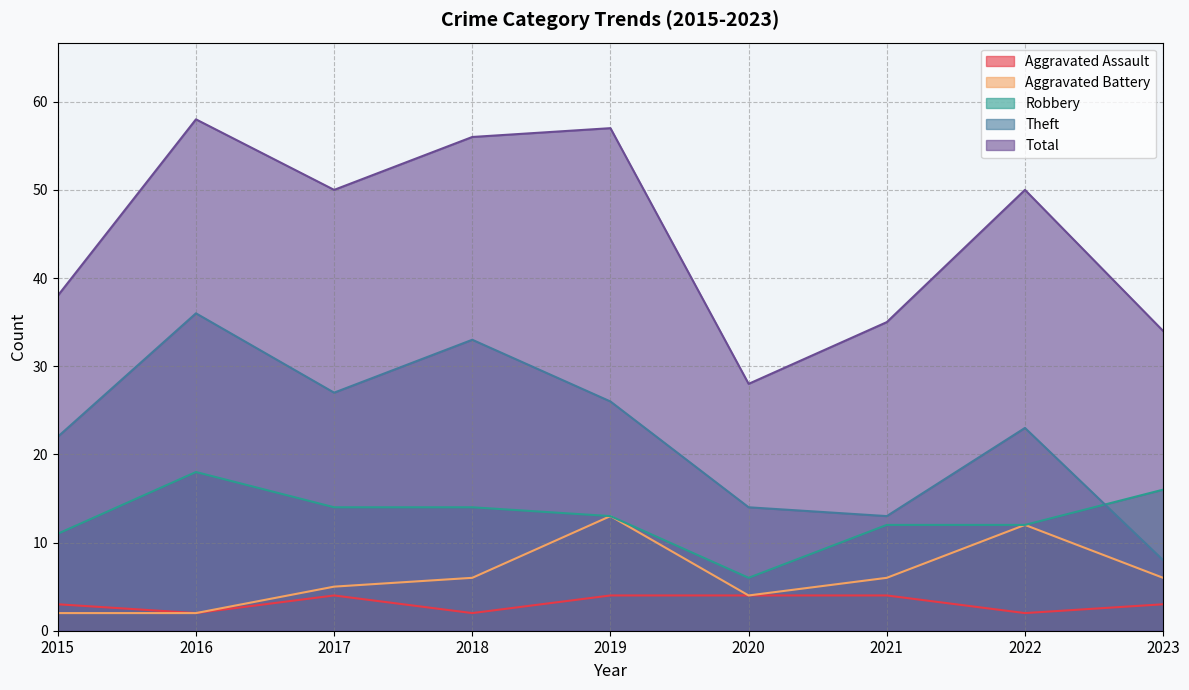

What is the sum of the Theft values at 2017 and 2018?

60